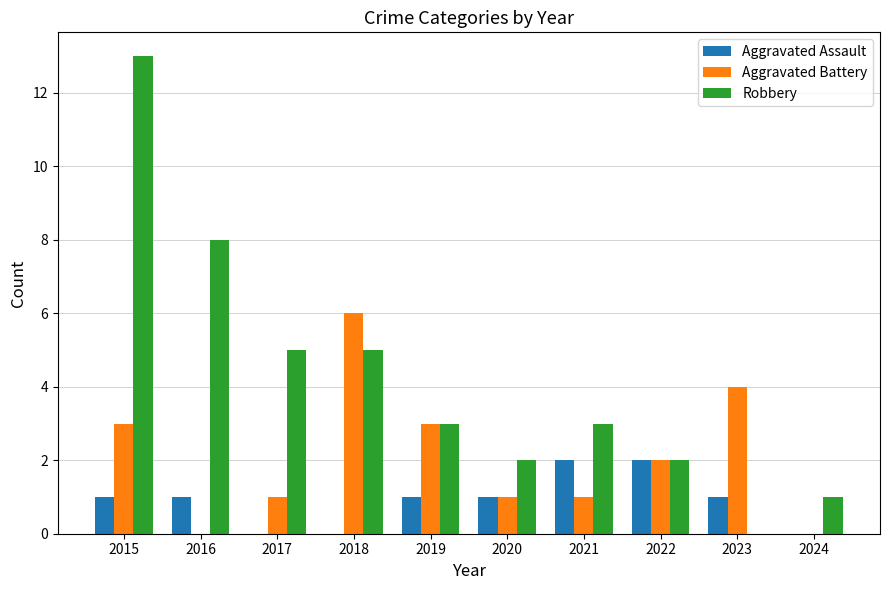

Is it true that Robbery equals 2 at 2016?

False